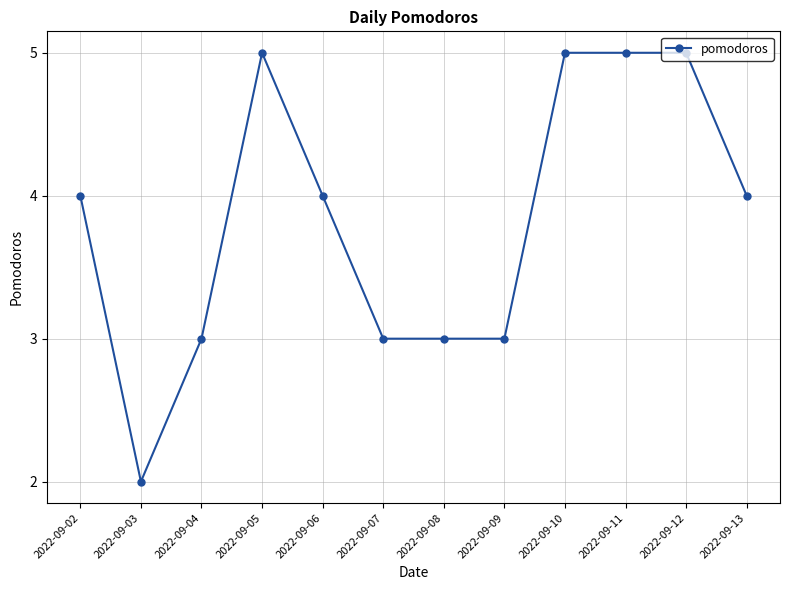

What is the average value?

4